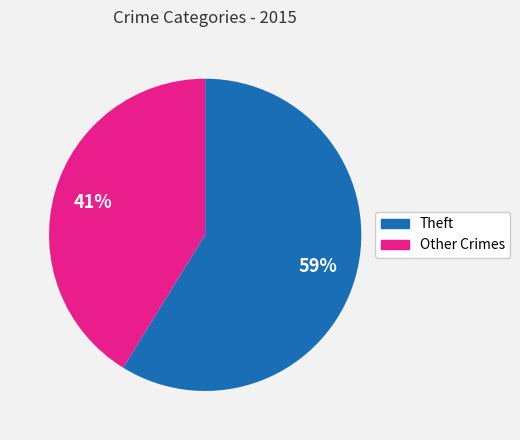

Count the number of slices in the pie.

2